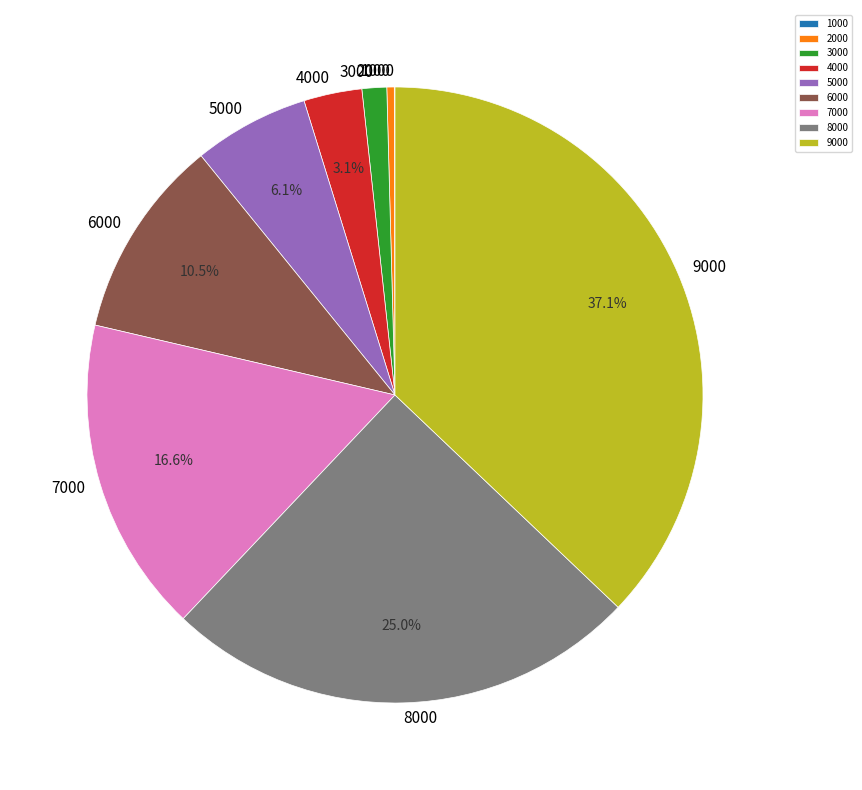

Which slice is the largest?

9000